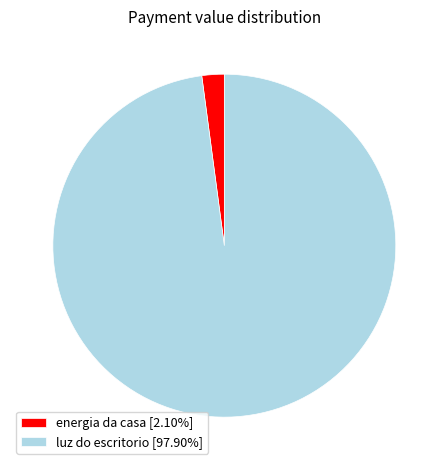

Rank the categories by value from lowest to highest.

energia da casa, luz do escritorio